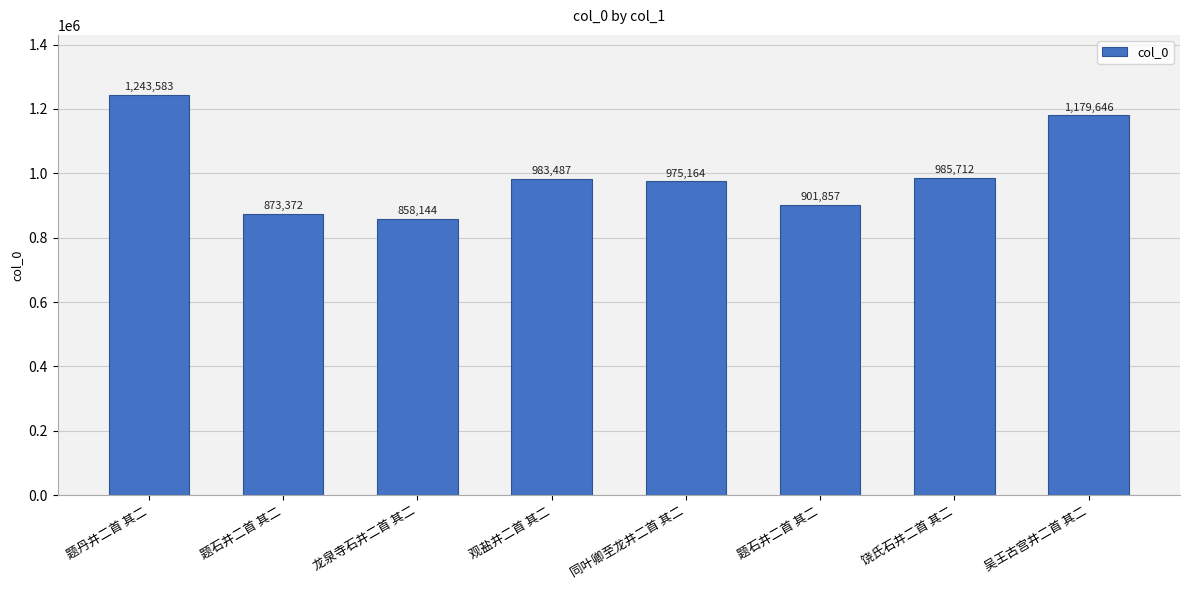

What is the ratio of the value at 同叶卿至龙井二首 其二 to the value at 吴王古宫井二首 其二?

0.8